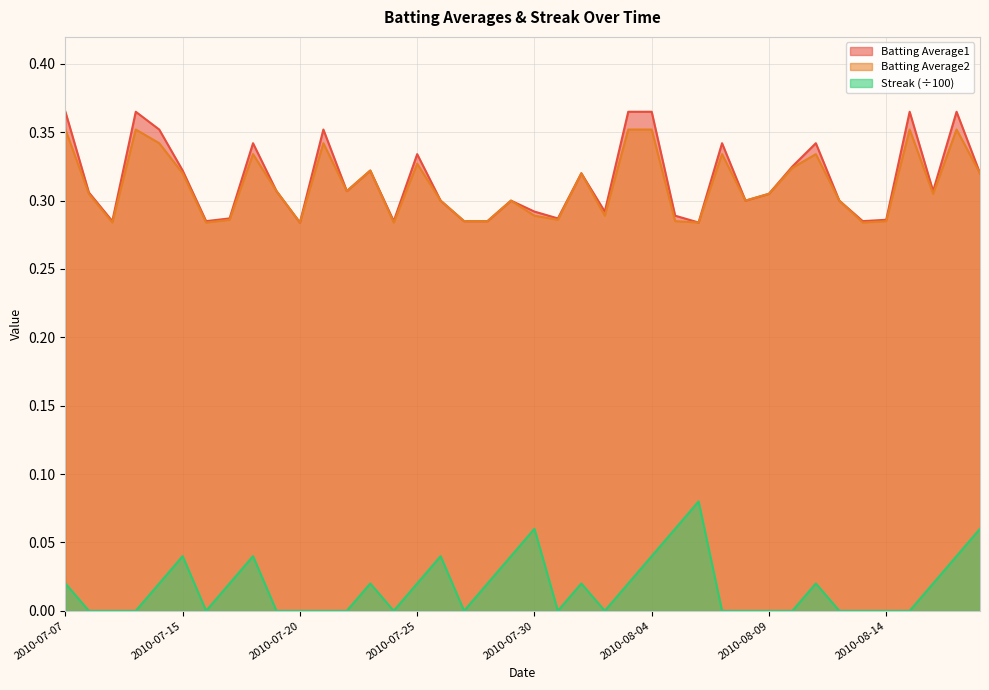

At 2010-08-06, list the series in order from largest to smallest.

Batting Average1, Batting Average2, Streak